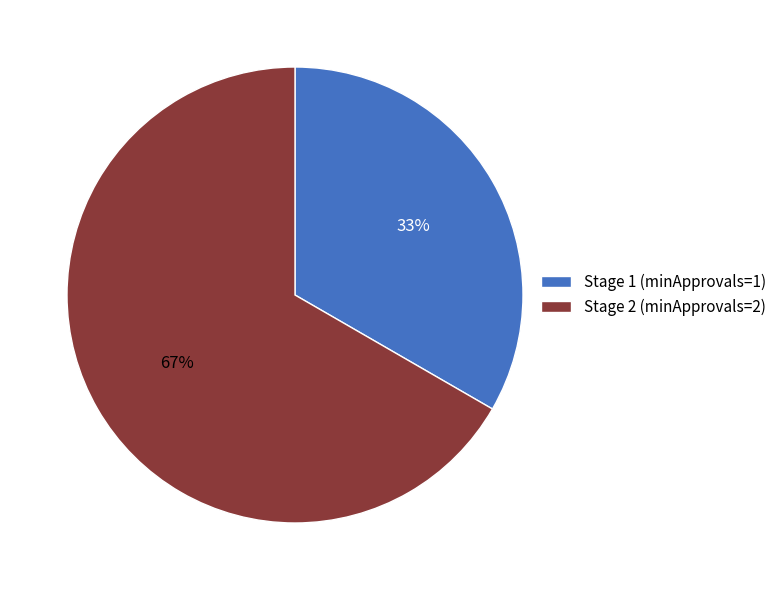

Which category has the smallest portion of the pie?

Stage 1 (minApprovals=1)